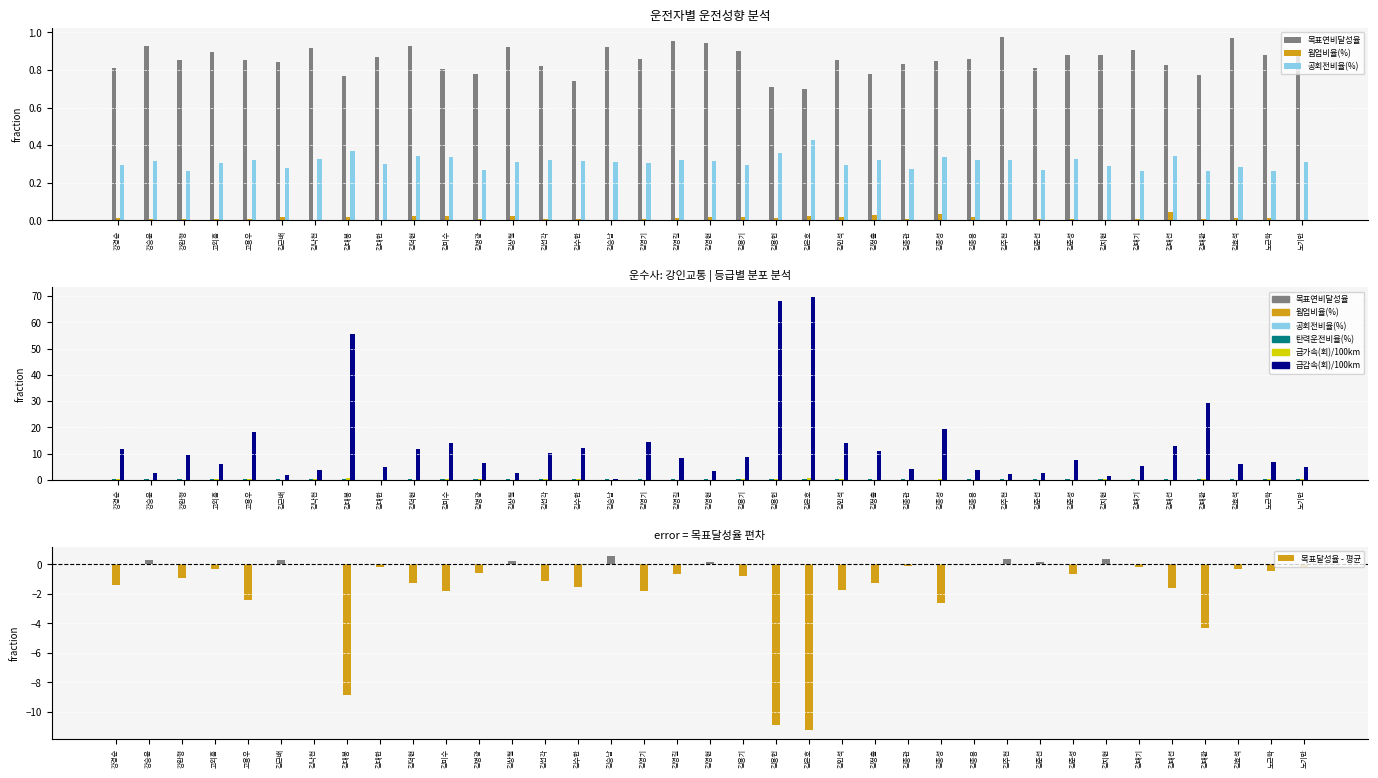

What position from the right is 김수한?

23